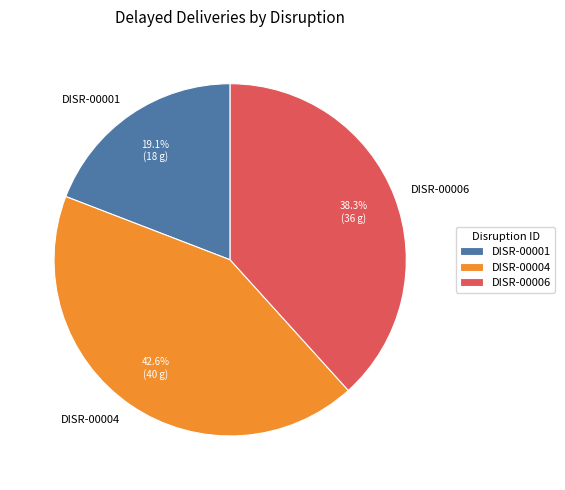

Which category has the smallest portion of the pie?

DISR-00001